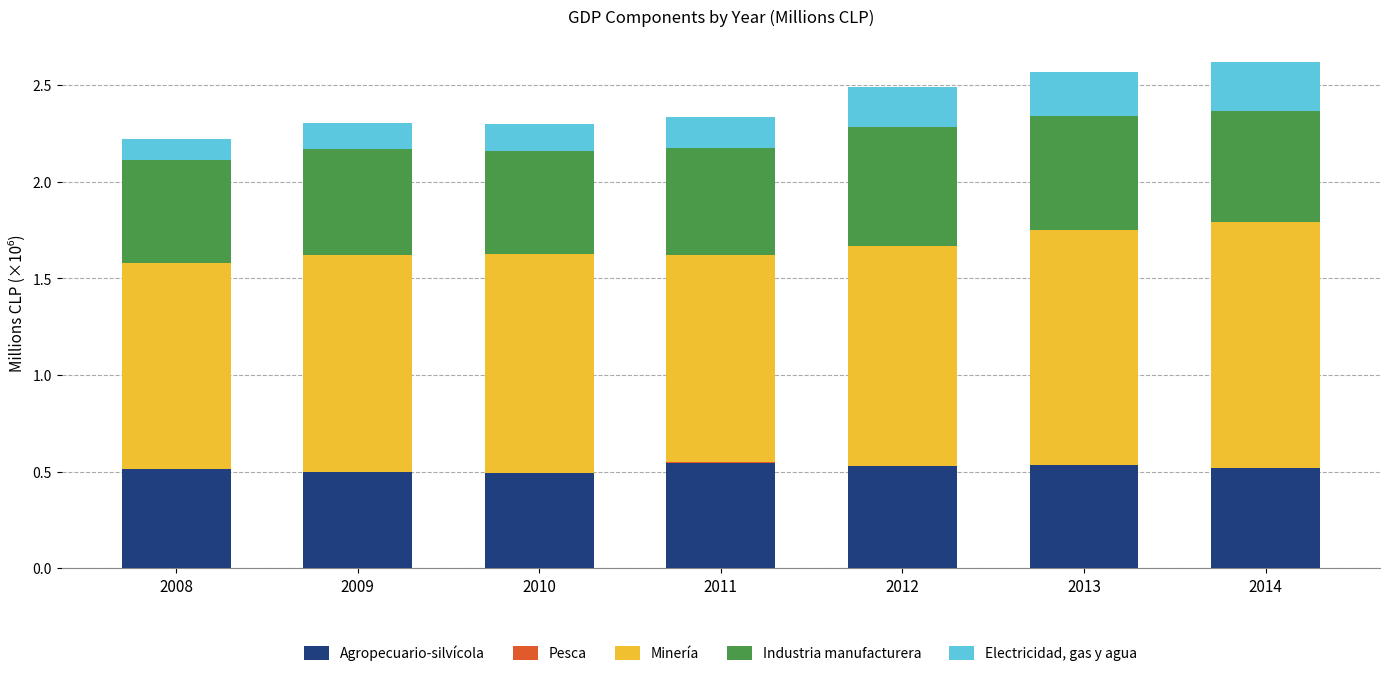

The value of Agropecuario-silvícola at 2011 is 0.5. True or false?

True